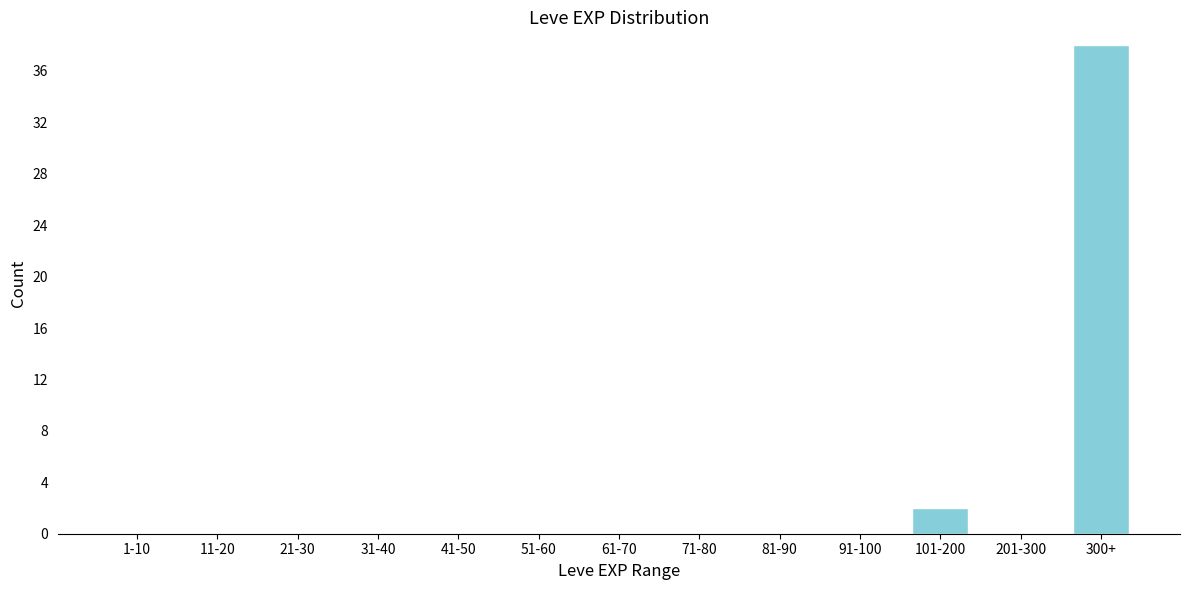

Reading right to left, what are all the values shown in this chart?

300+=38	201-300=0	101-200=2	91-100=0	81-90=0	71-80=0	61-70=0	51-60=0	41-50=0	31-40=0	21-30=0	11-20=0	1-10=0